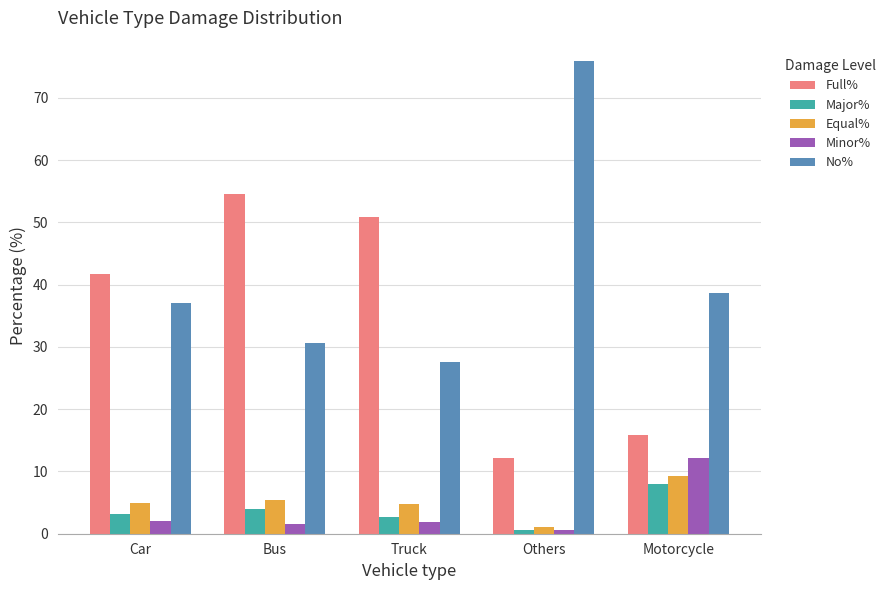

At Car, list the series in order from smallest to largest.

Minor%, Major%, Equal%, No%, Full%